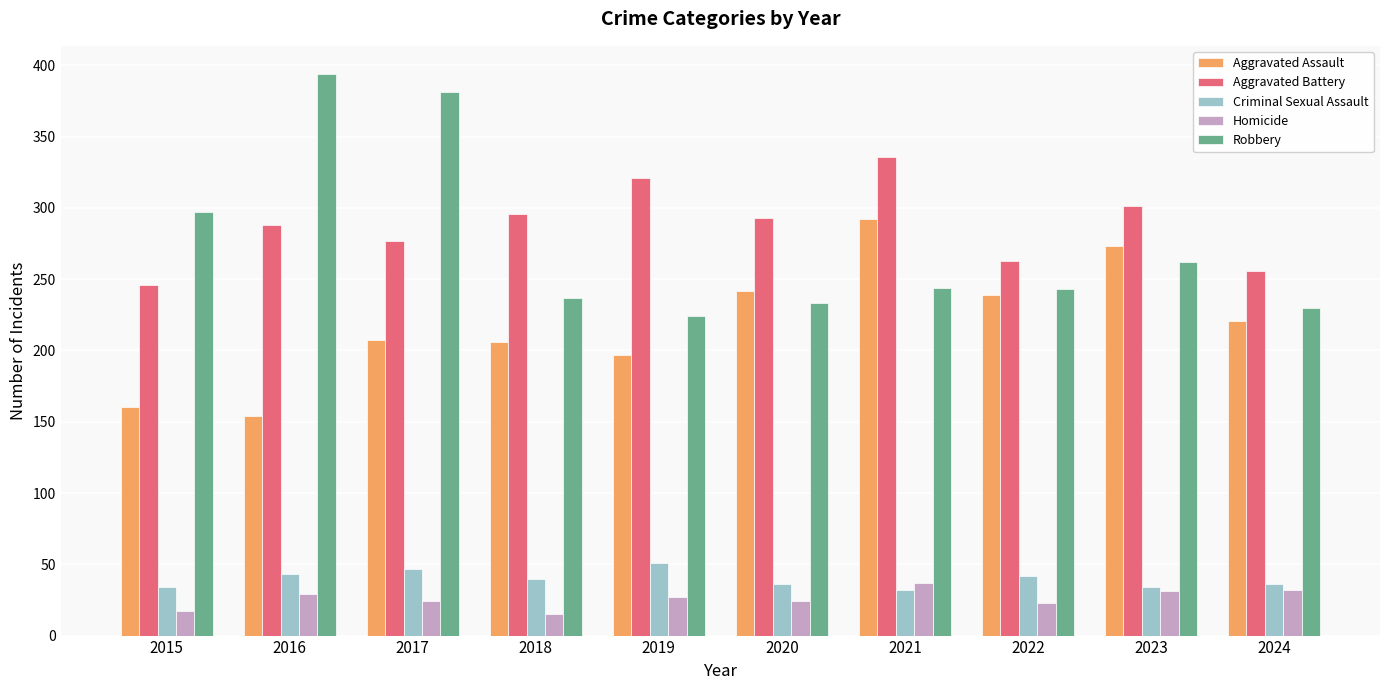

Rank the series by their maximum value, from highest to lowest.

Robbery, Aggravated Battery, Aggravated Assault, Criminal Sexual Assault, Homicide